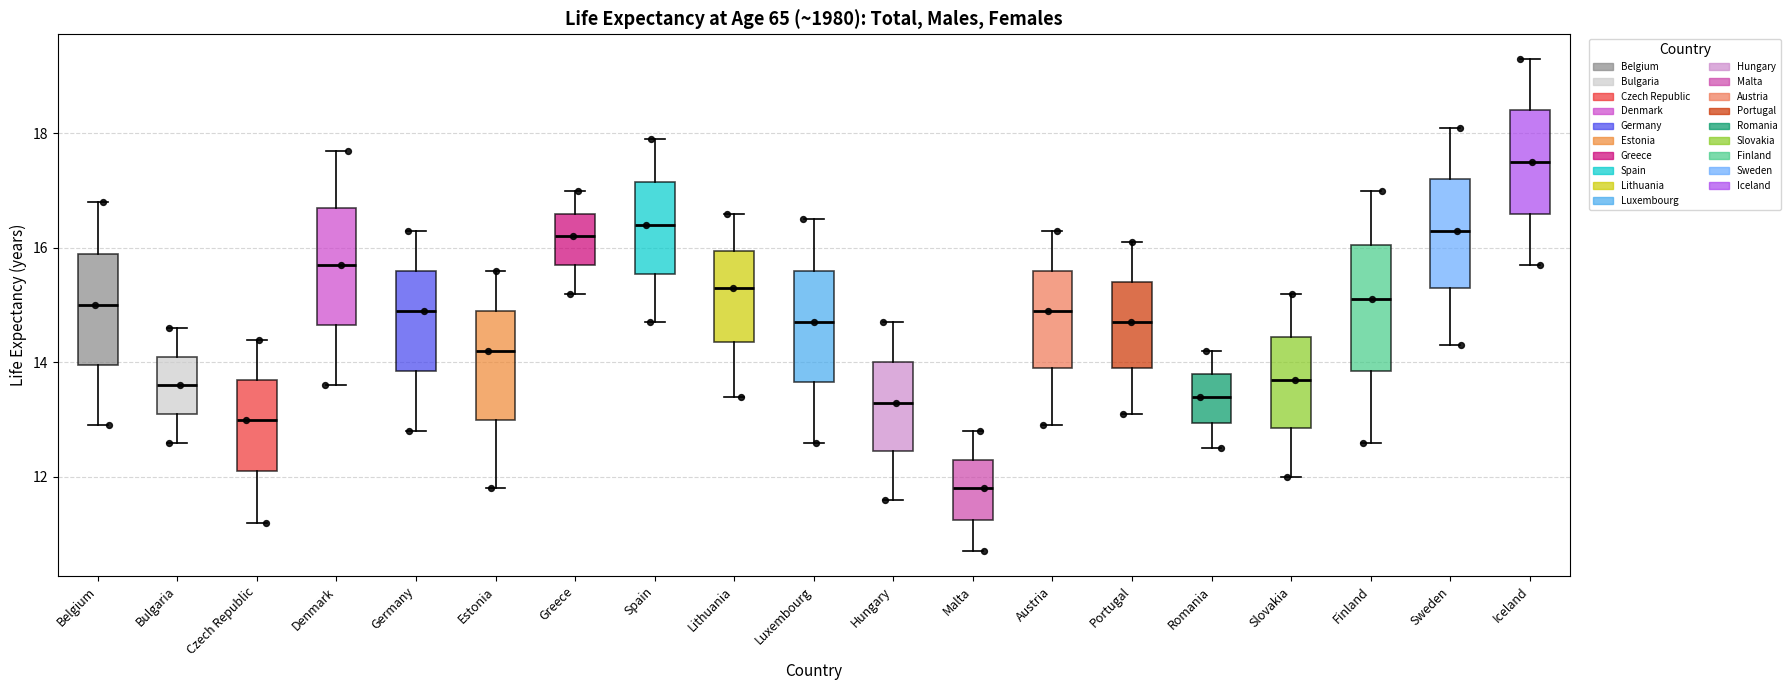

Which box has the lowest median line?

Malta